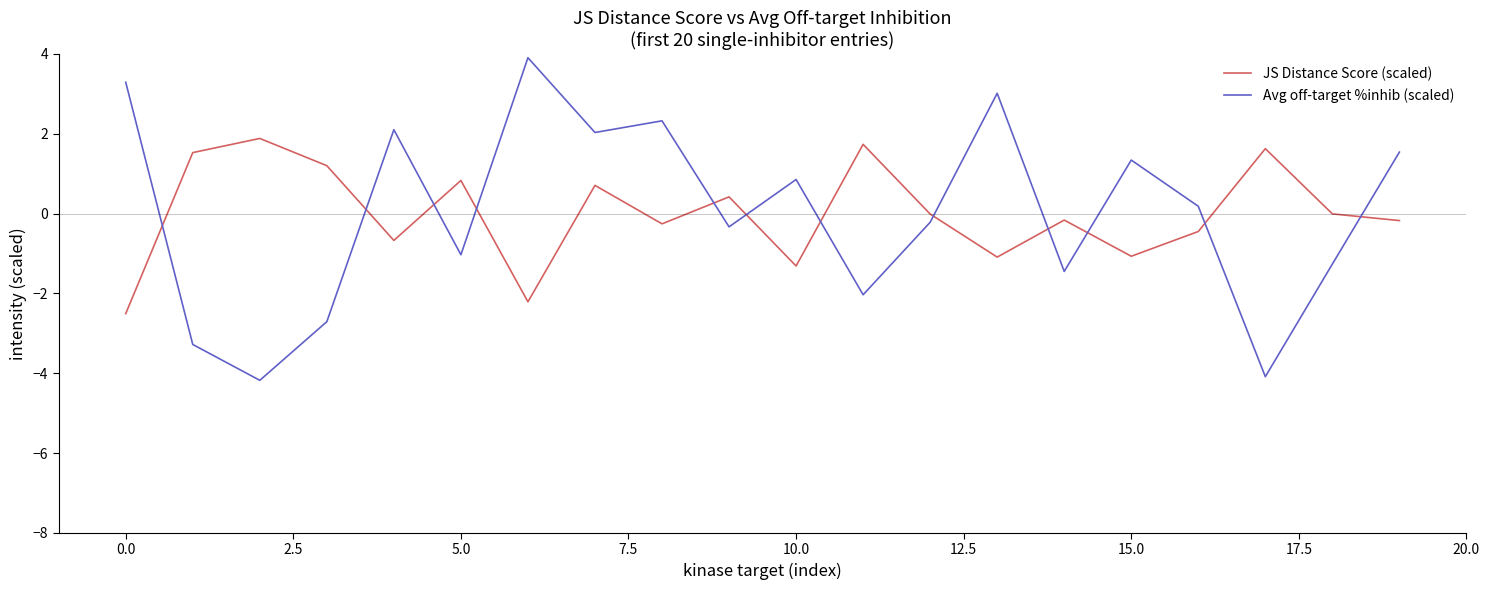

In Avg off-target %inhib (scaled), how many points are higher than both neighbors (excluding endpoints)?

6